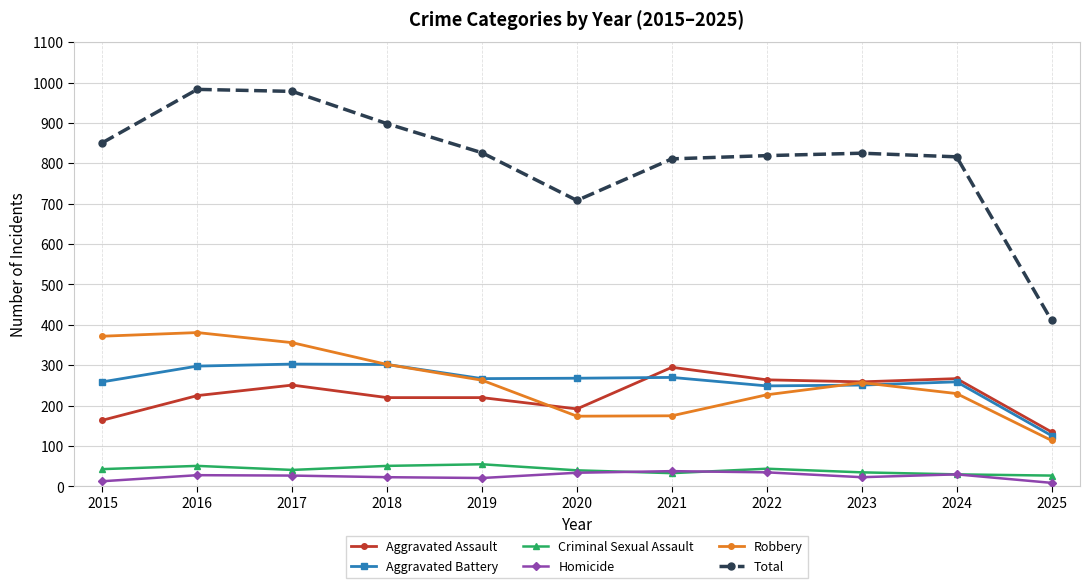

True or false: Aggravated Battery has more than 1 interior local peaks.

True